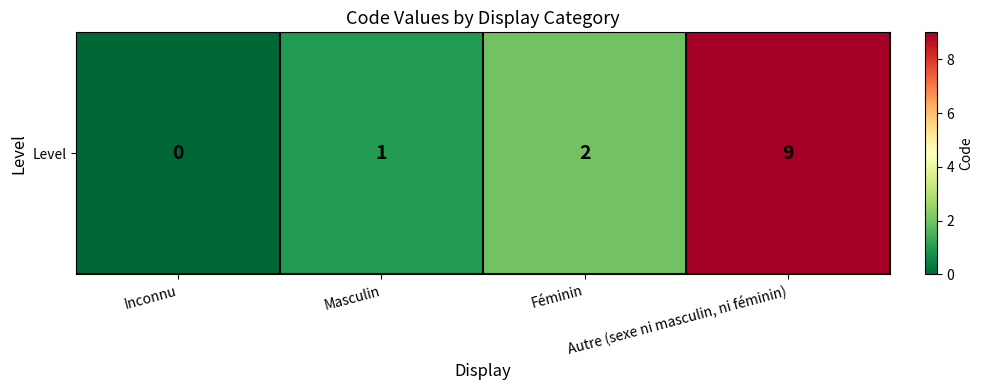

Is it true that the value at Inconnu is 0?

True